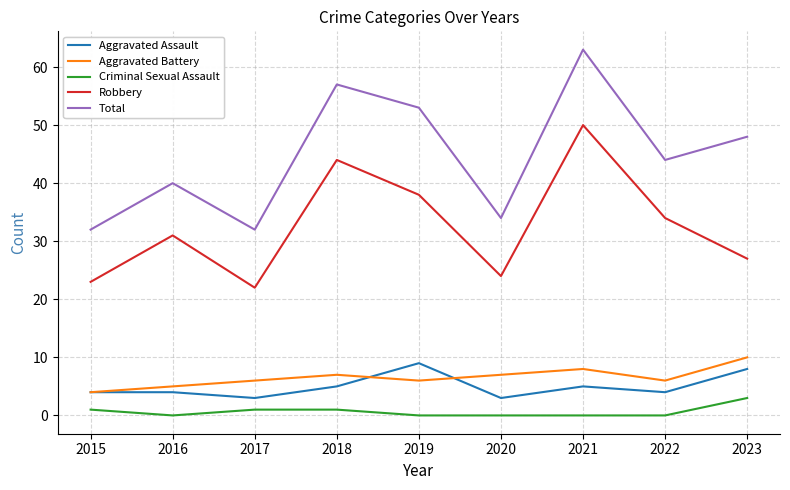

What is the sum of the Aggravated Assault values at 2016 and 2023?

12